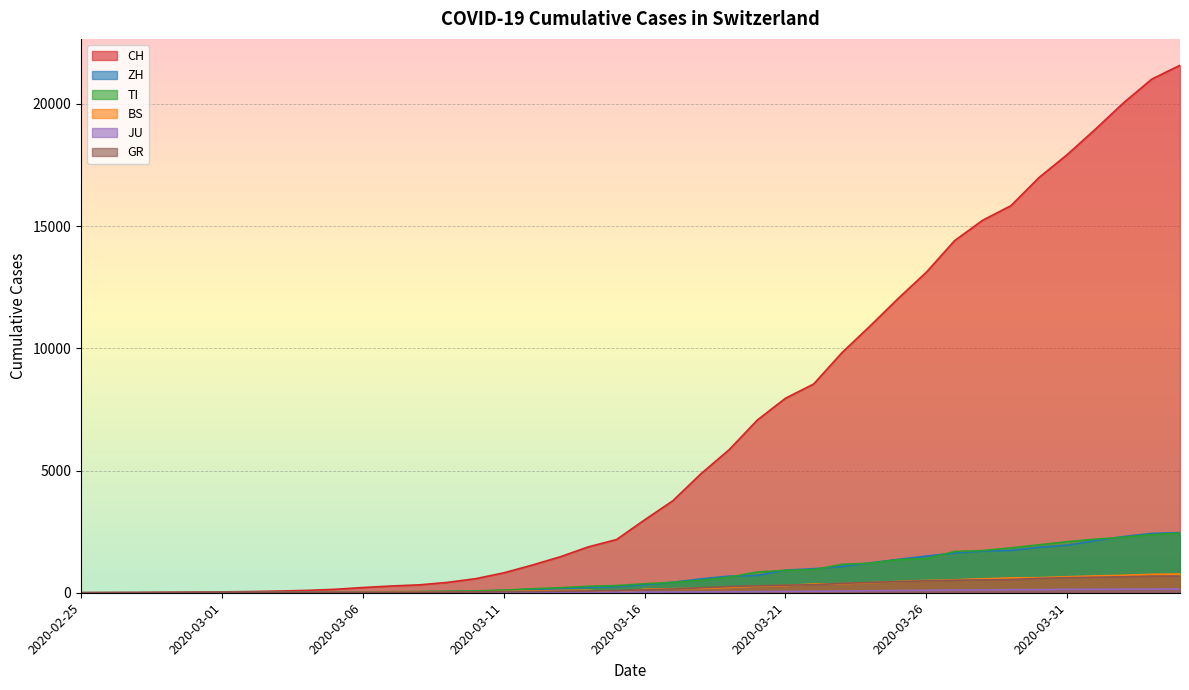

True or false: BS and ZH cross at least once.

False